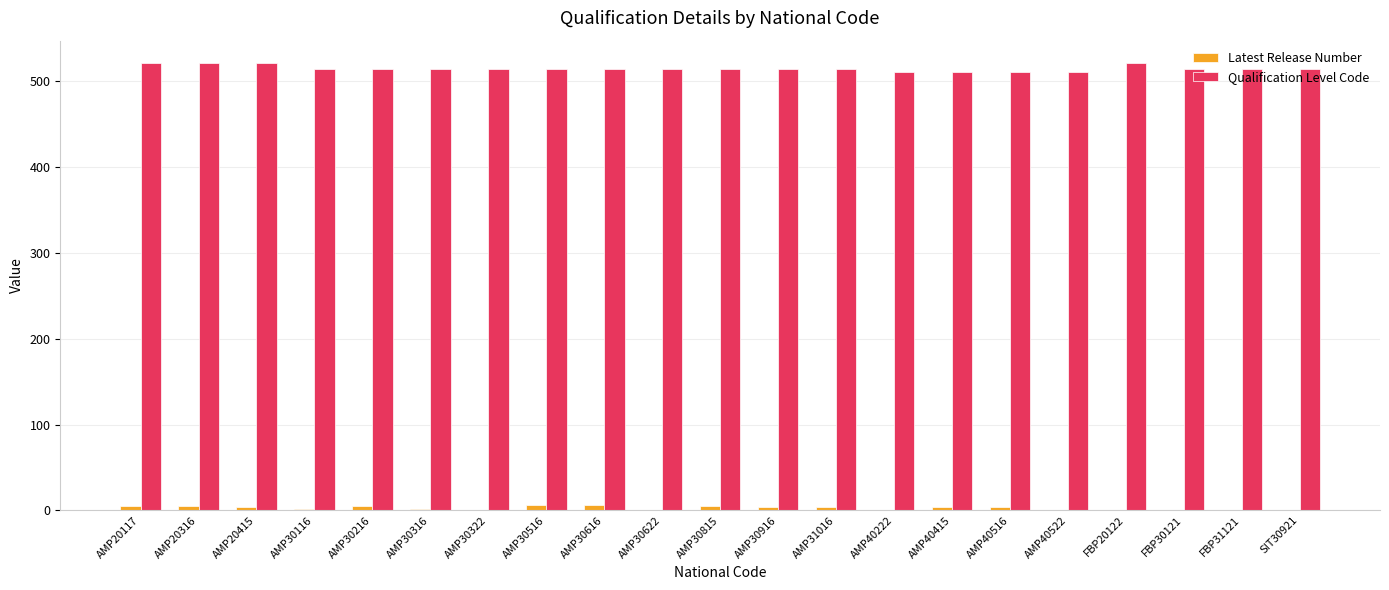

Is it true that Qualification Level Code equals 299 at AMP40415?

False